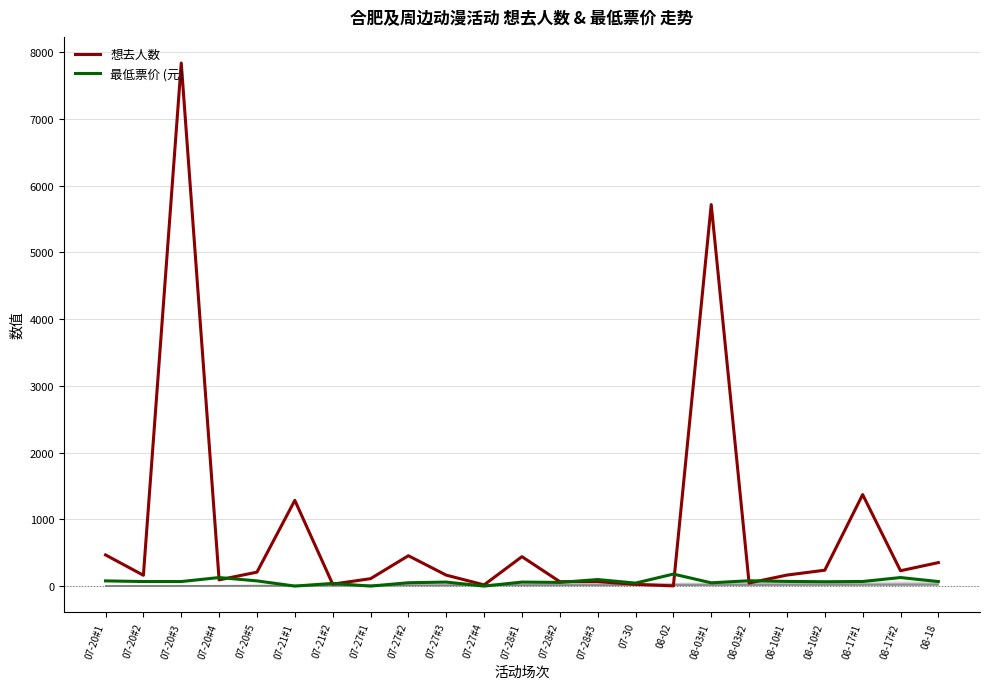

Which series has the largest total across all categories?

想去人数